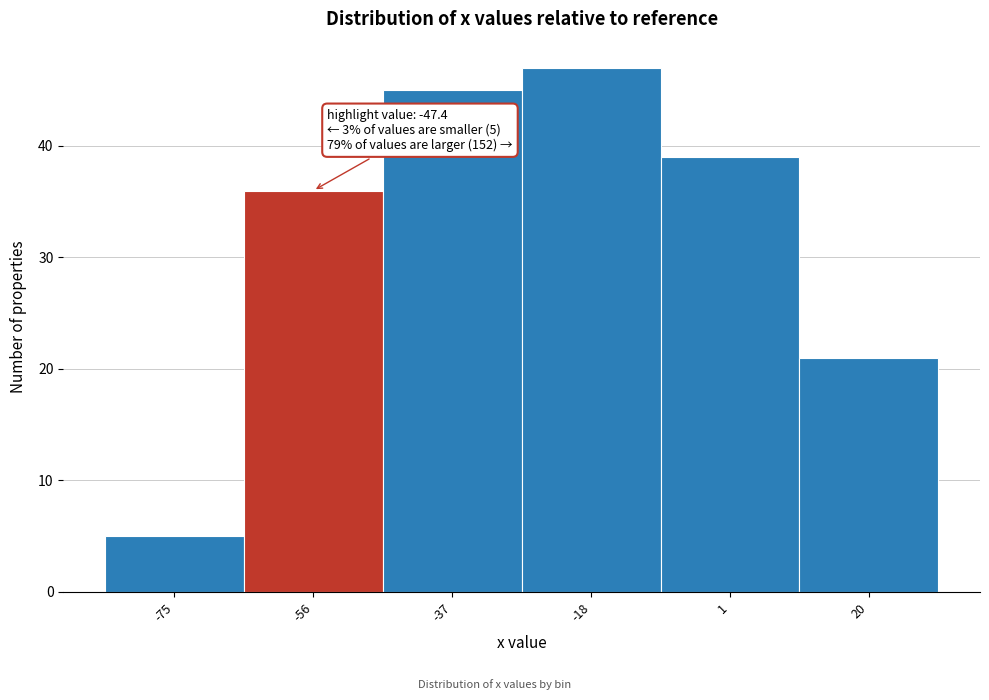

Reading left to right, extract all data points from this chart.

-75=5	-56=36	-37=45	-18=47	1=39	20=21